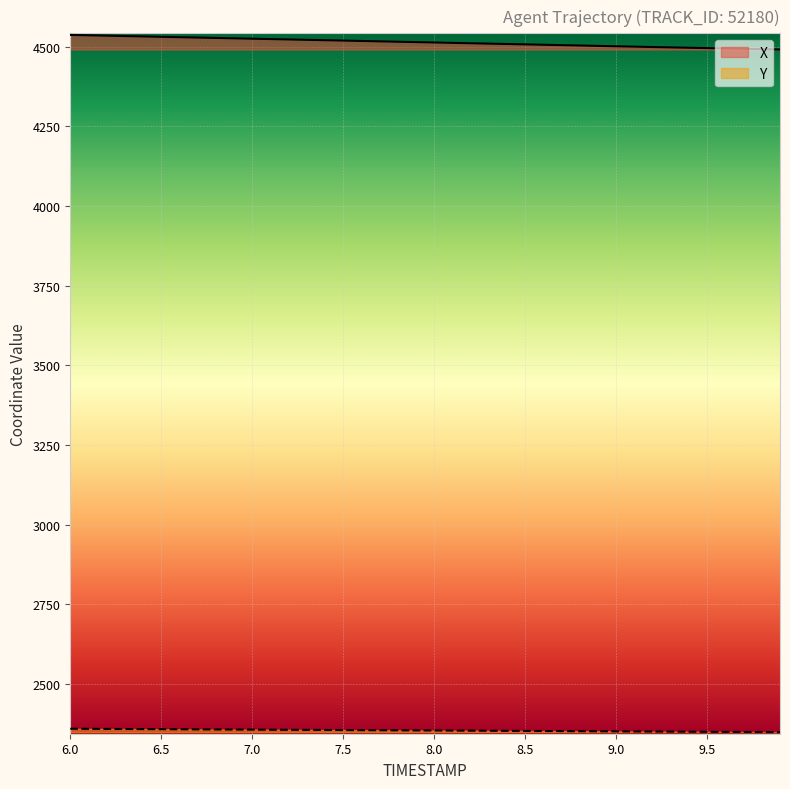

What is the difference between the maximum and minimum values in the X series?

45.8